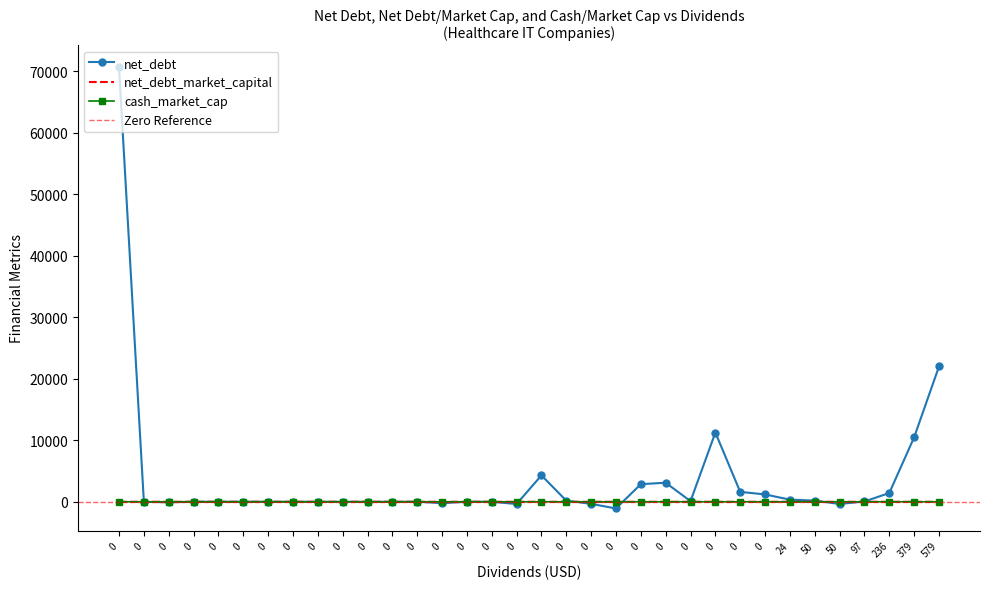

What is the difference between the net_debt_market_capital values at 0 and 0?

0.2